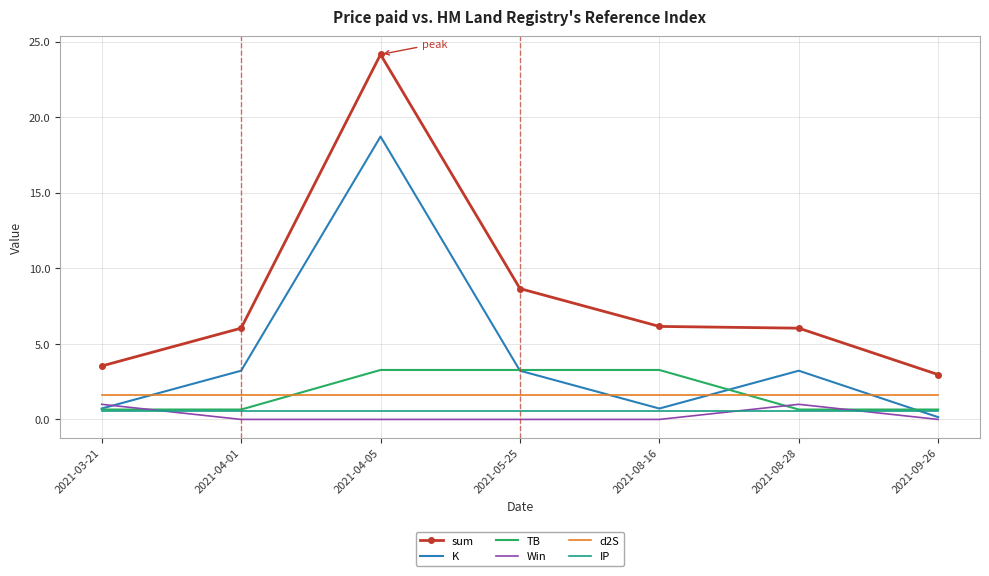

How many categories are shown in the chart?

7